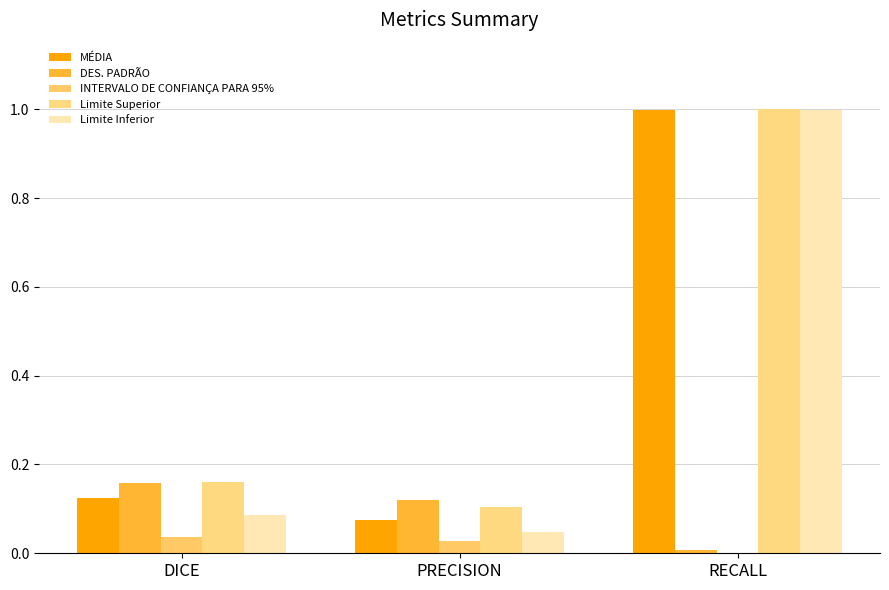

Rank the series at DICE from lowest to highest value.

INTERVALO DE CONFIANÇA PARA 95%, Limite Inferior, MÉDIA, DES. PADRÃO, Limite Superior